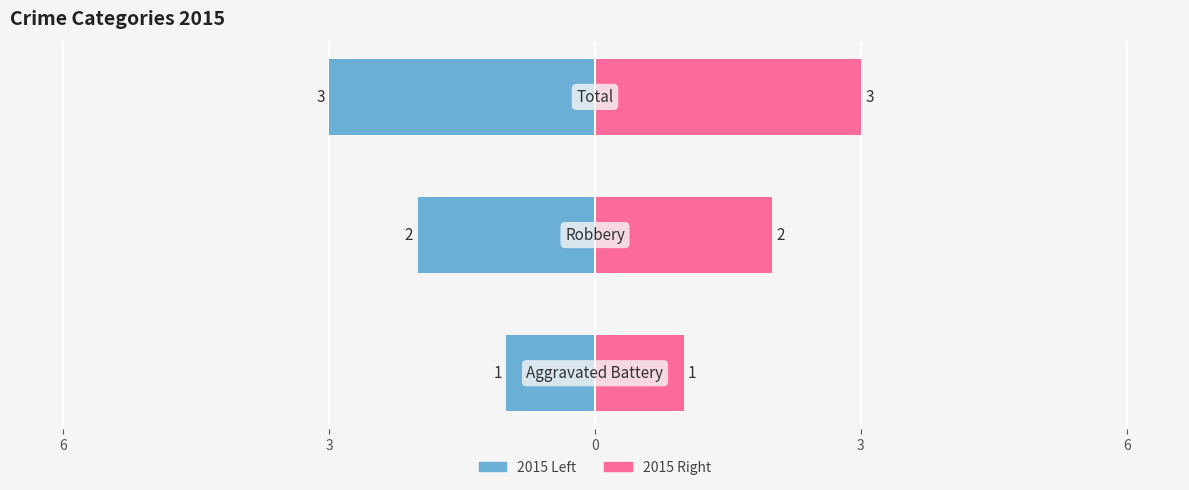

Which label corresponds to the smallest value in the chart?

Aggravated Battery